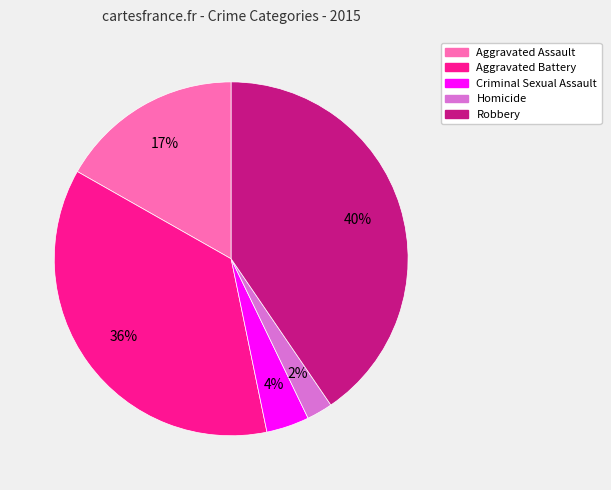

True or false: Homicide accounts for 14% of the total.

False